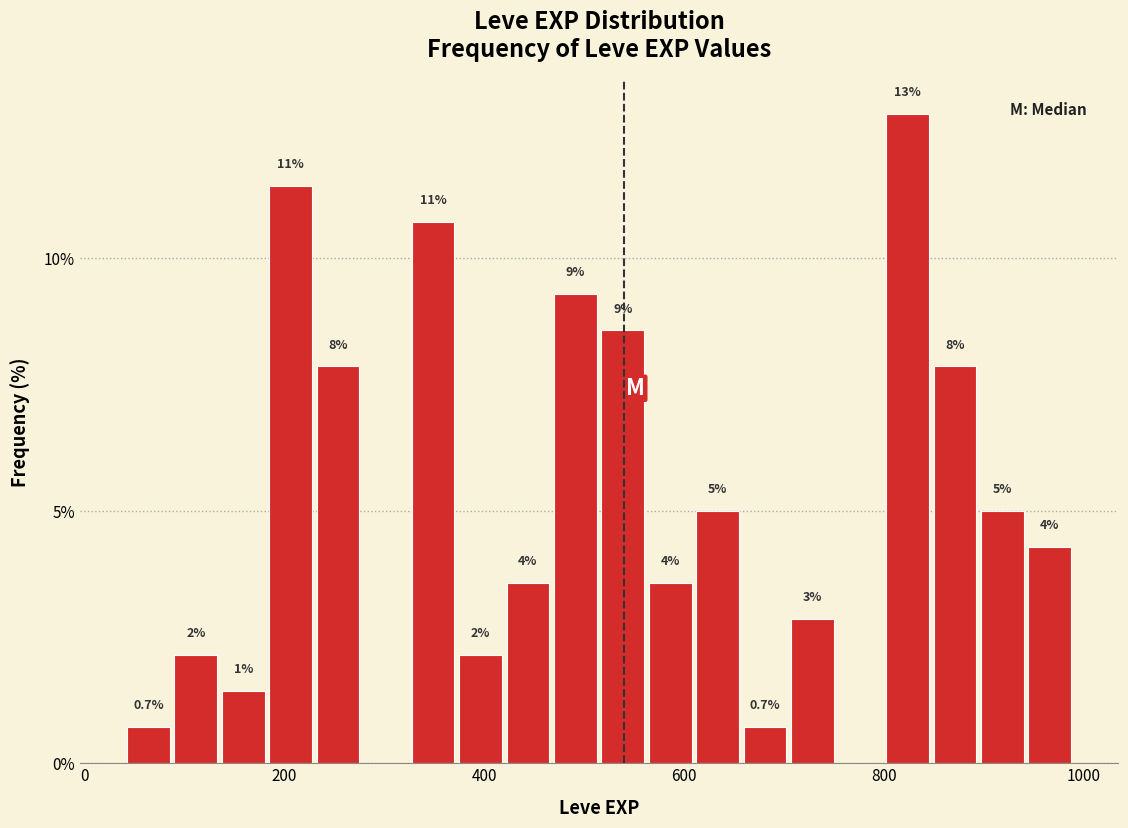

Read against the x-axis, roughly where is the centre of the tallest bar?

820